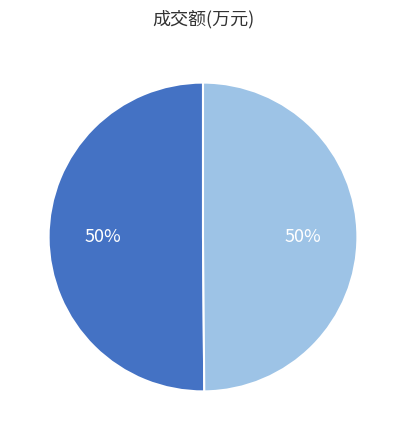

To the nearest percent, what is the average slice percentage?

50%